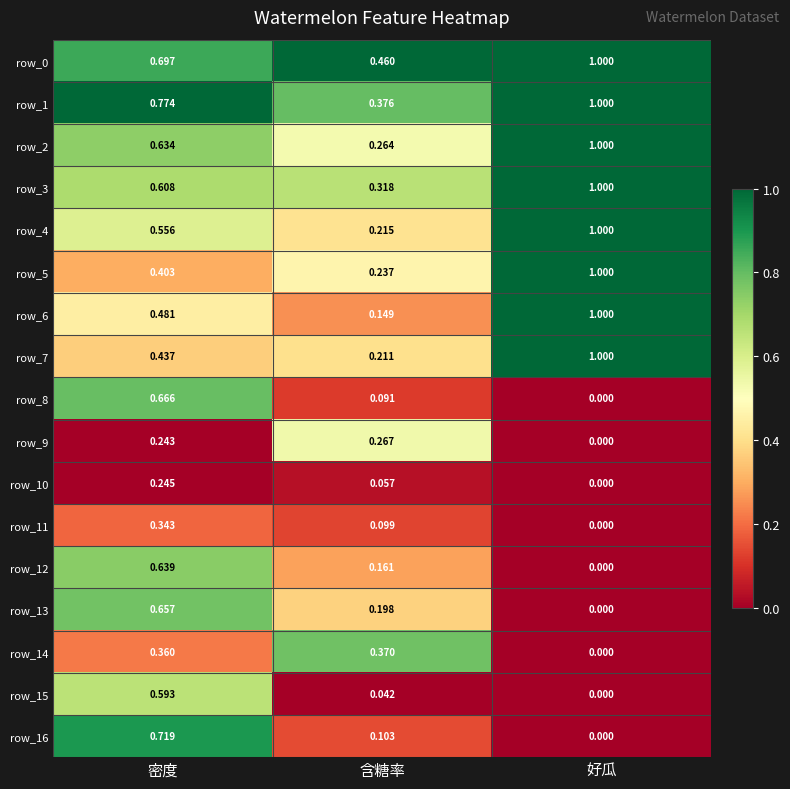

Count the number of categories in the chart.

3